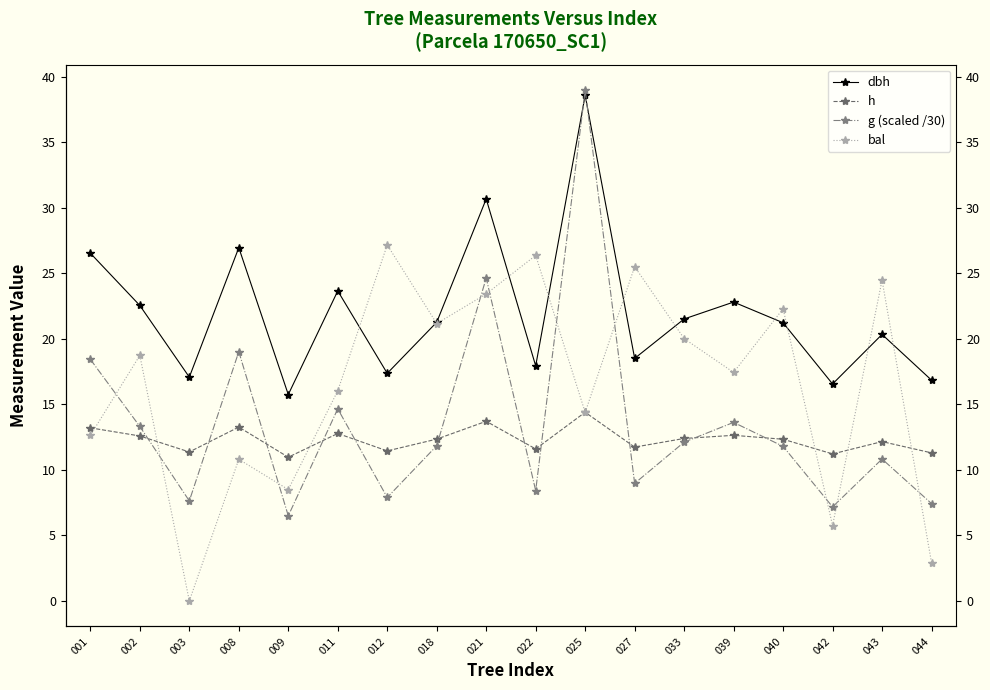

What are all the series names shown in the legend?

dbh, h, g (scaled /30), bal